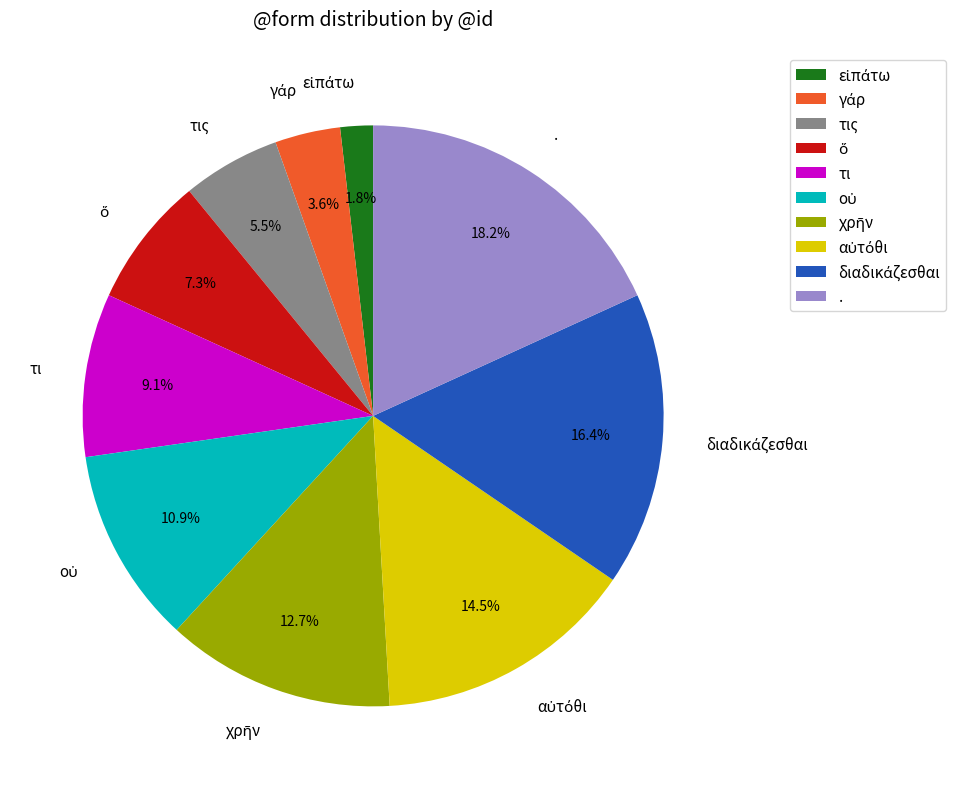

What percentage is NOT represented by .?

81.8%